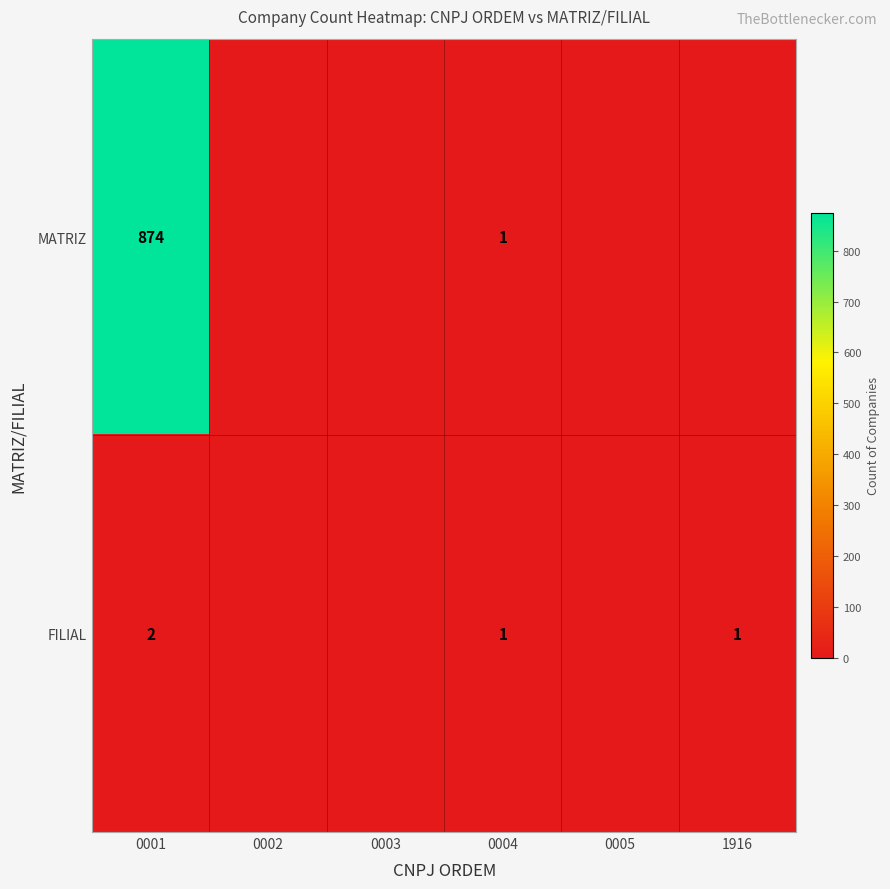

At which category does the chart reach its peak across all series?

0001